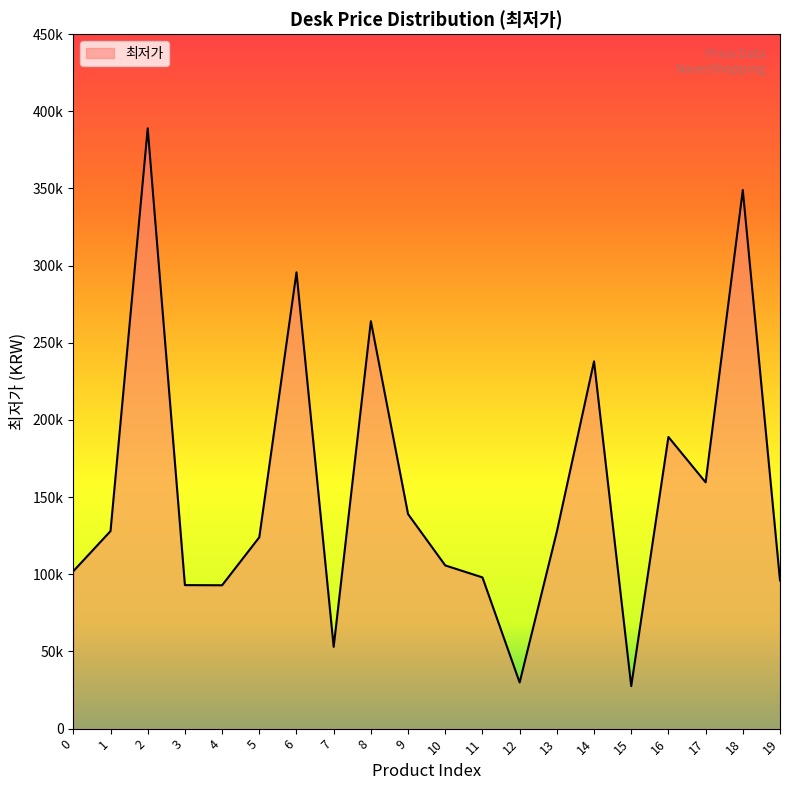

List the labels in order of value, largest first.

2, 18, 6, 8, 14, 16, 17, 9, 1, 13, 5, 10, 0, 11, 19, 3, 4, 7, 12, 15